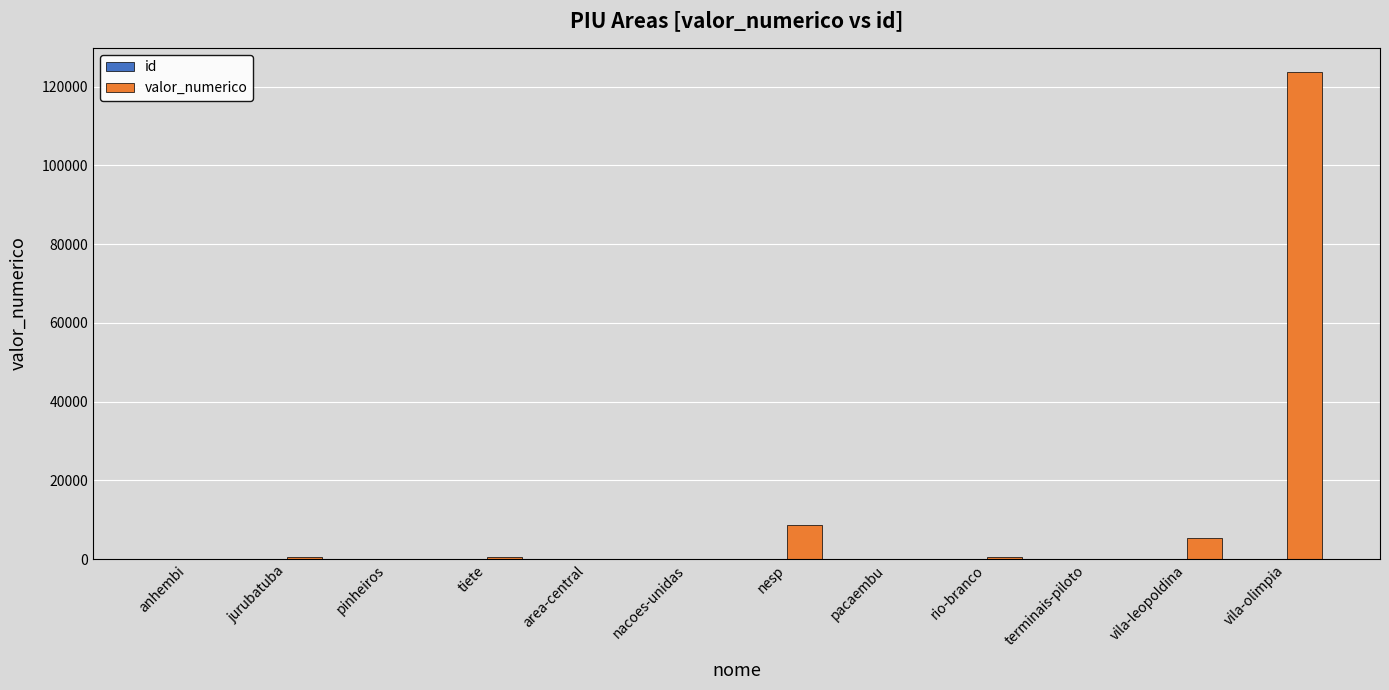

Which series has the largest total across all categories?

valor_numerico